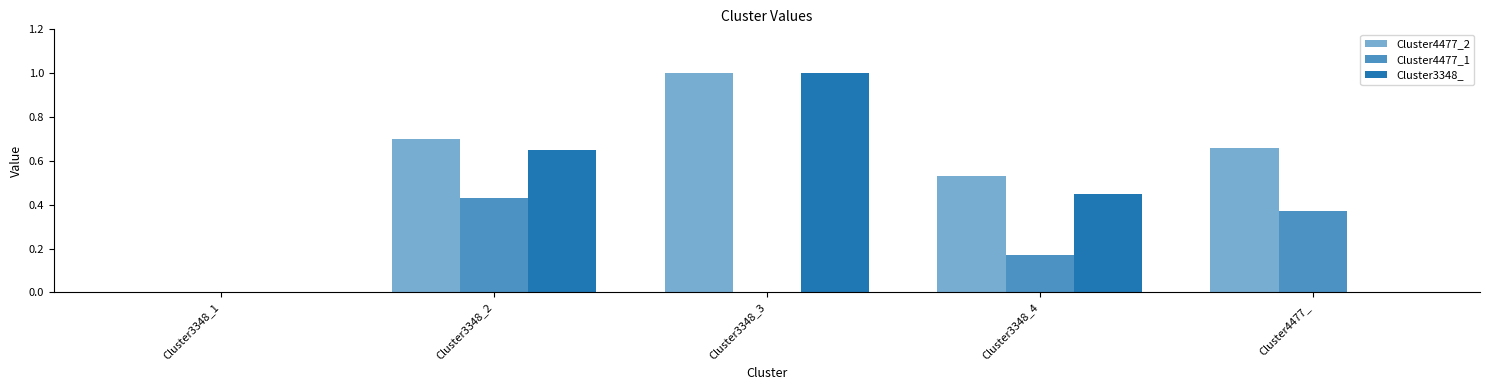

The Cluster4477_2 series shows 0.2 at Cluster3348_2. True or false?

False